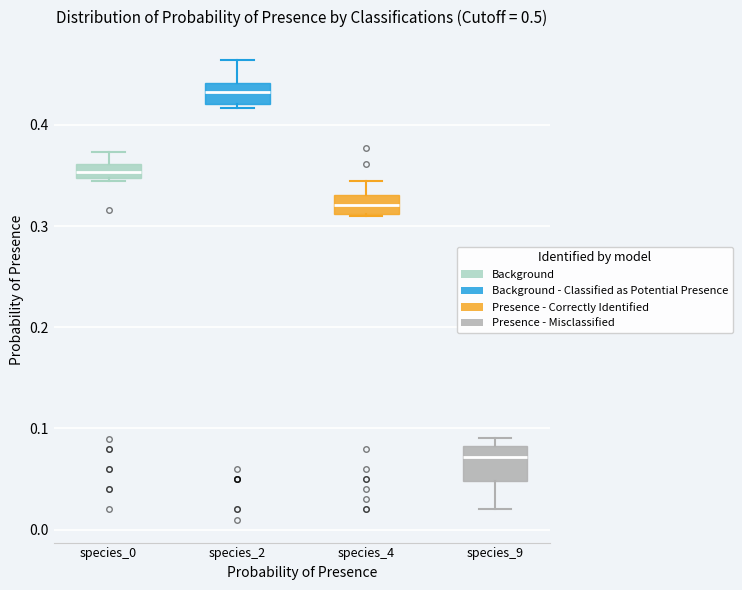

Where is the upper edge of the box for species_2 on the y-axis? The values are not printed on the chart, so give them approximately, as read against the axis.

0.44